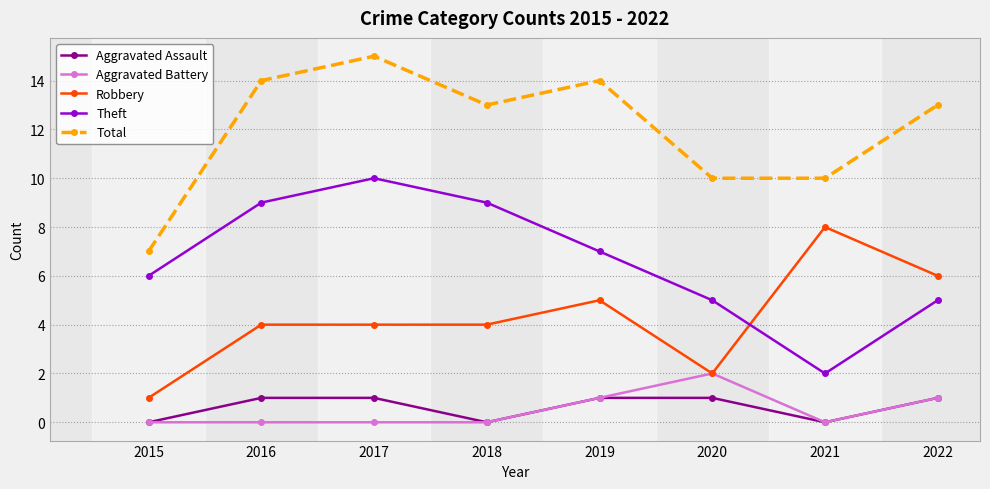

Count the number of categories in the chart.

8